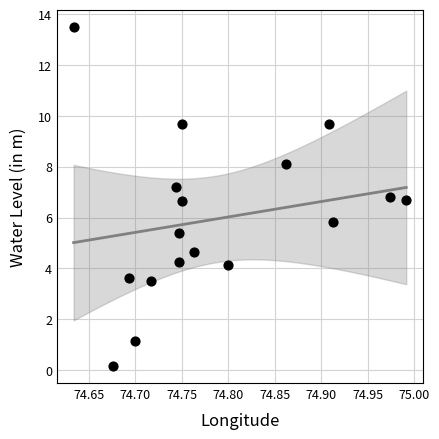

What Y value in the scatter plot is closest to 6?

5.8